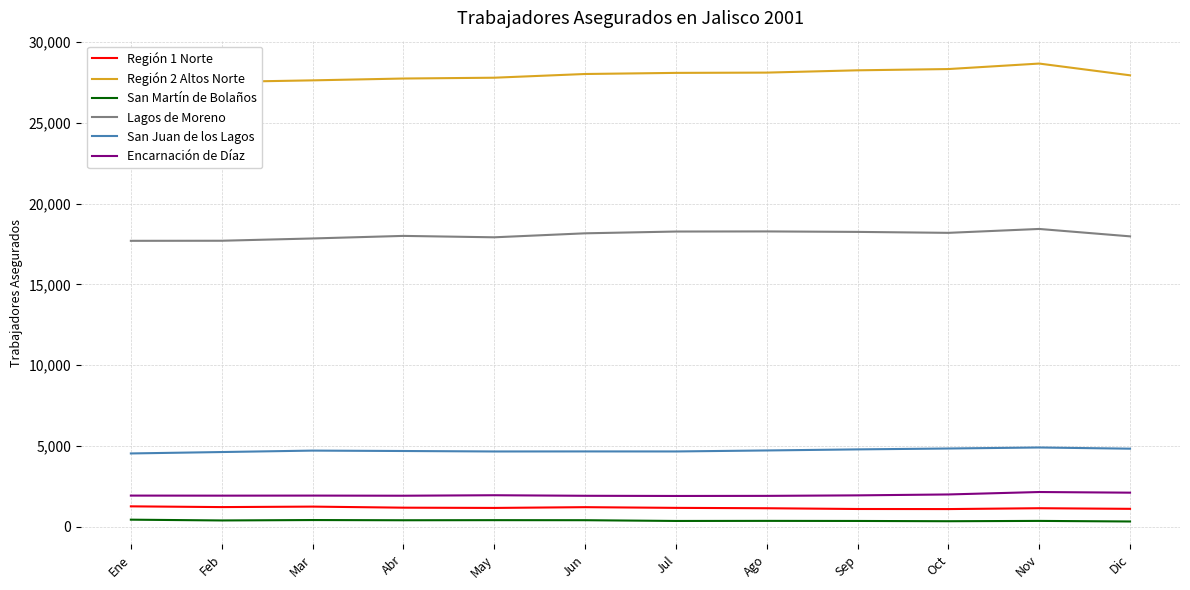

Is it true that Lagos de Moreno equals 9618 at Oct?

False